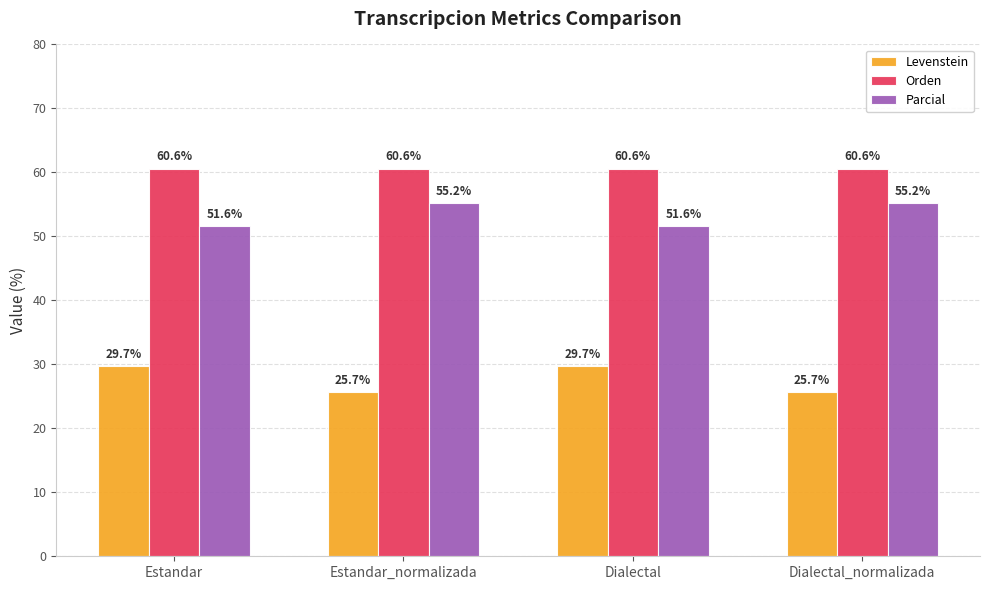

What is the value of the Parcial bar at the 2nd from the left?

55.2